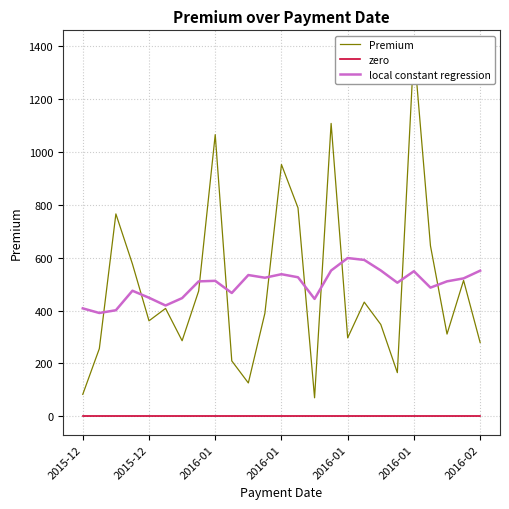

What is the difference between the highest and lowest values at 18?

551.9